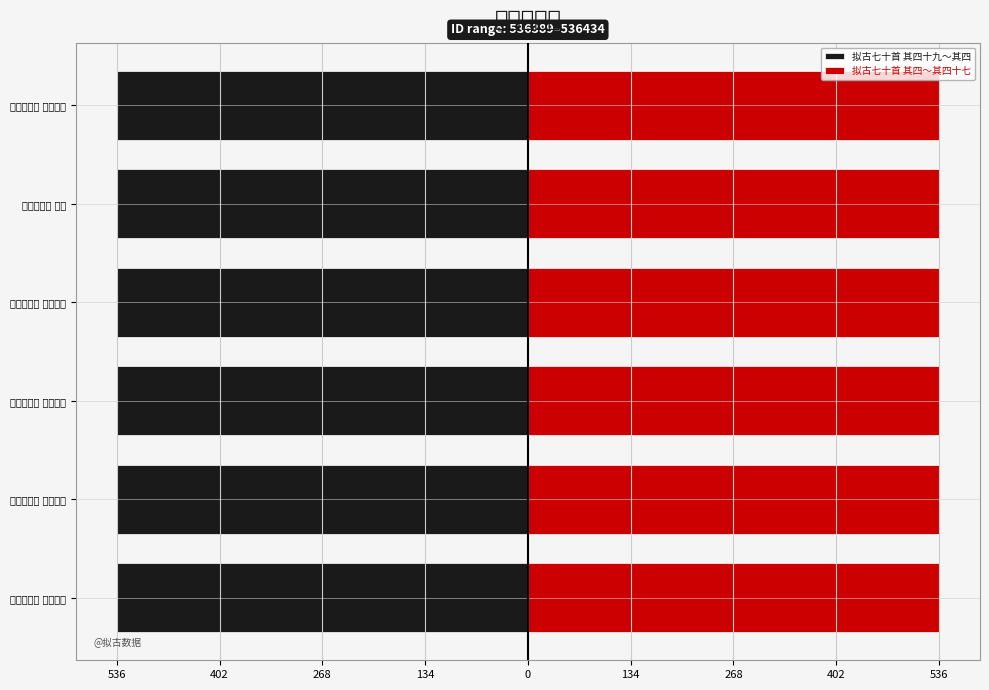

What is the difference between the highest and lowest values at 拟古七十首 其四?

1072822